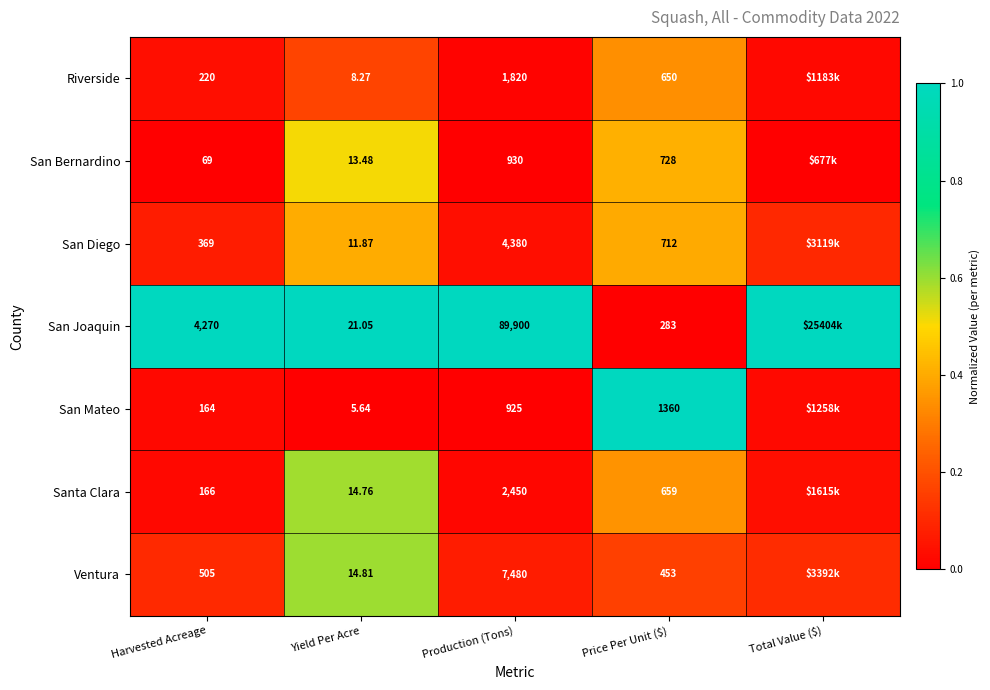

What is the spread (max minus min) of values at Production (Tons)?

88975.0